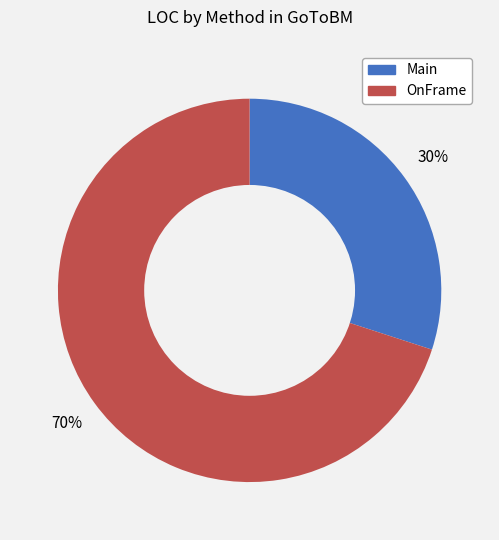

Does OnFrame account for over 50% of the chart?

Yes